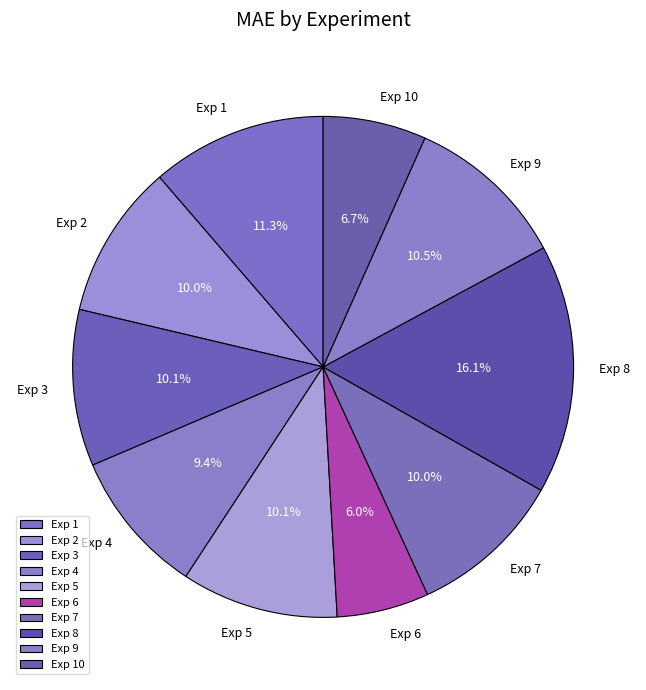

How many segments does this pie chart have?

10